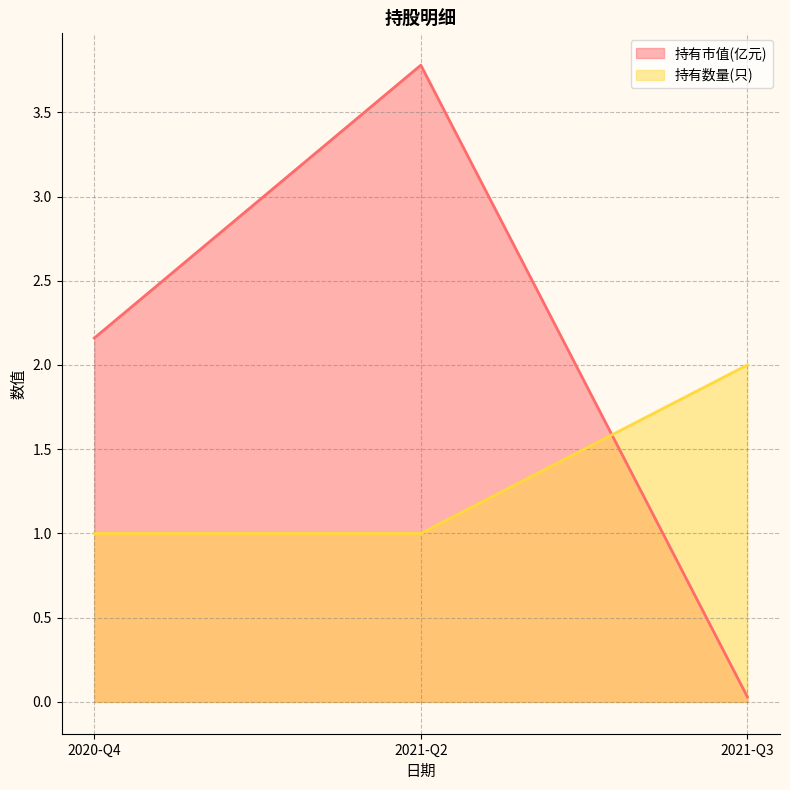

True or false: 持有数量(只) has a value of 1.0 at 2020-Q4.

True